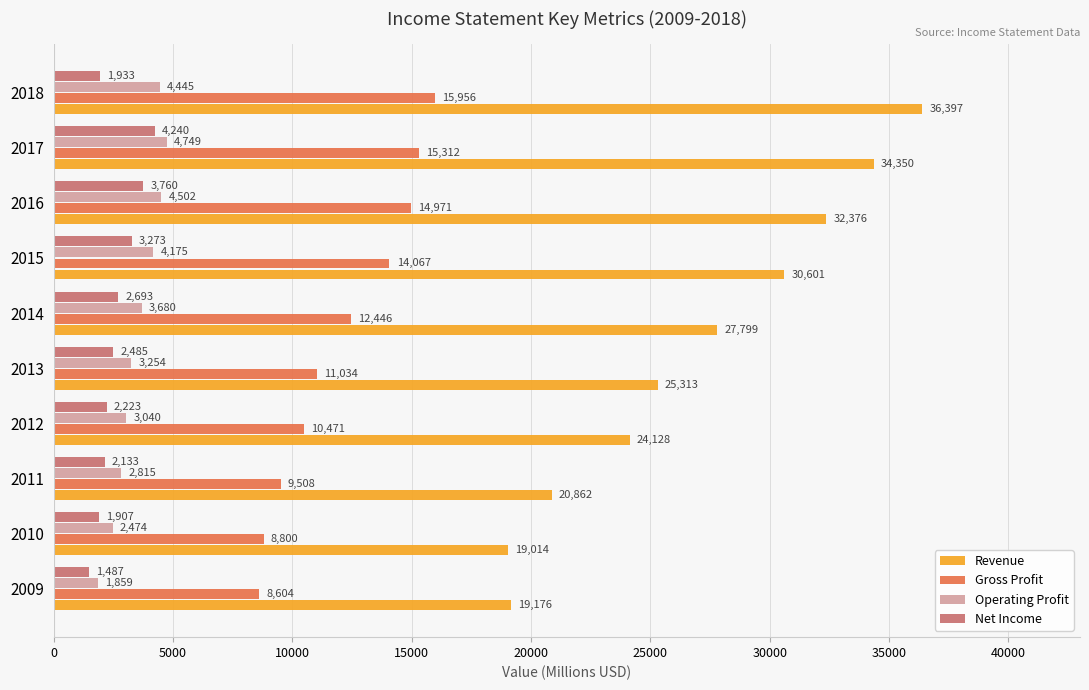

Which category has the highest value in the Net Income series?

2017